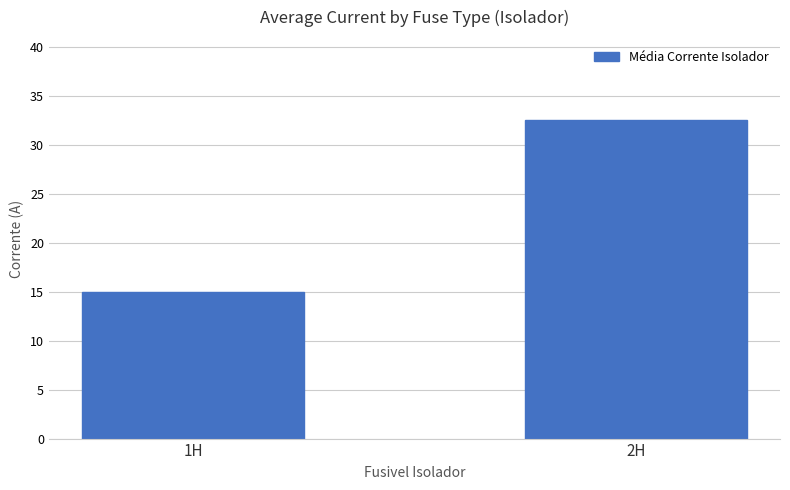

Between 2H and 1H, which is larger?

2H